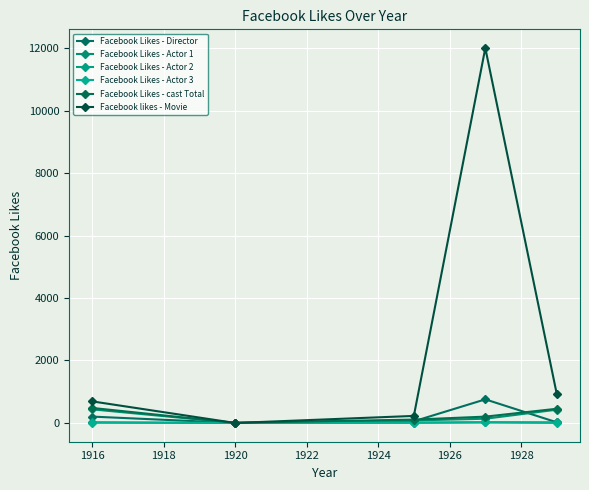

Does the chart have visible grid lines?

Yes